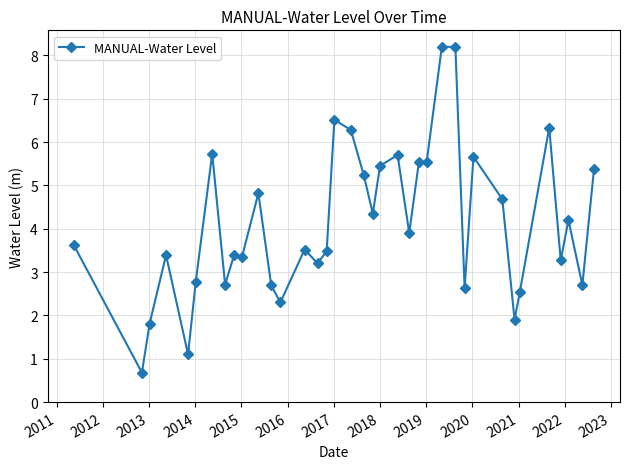

What is the minimum value shown in the chart?

0.7